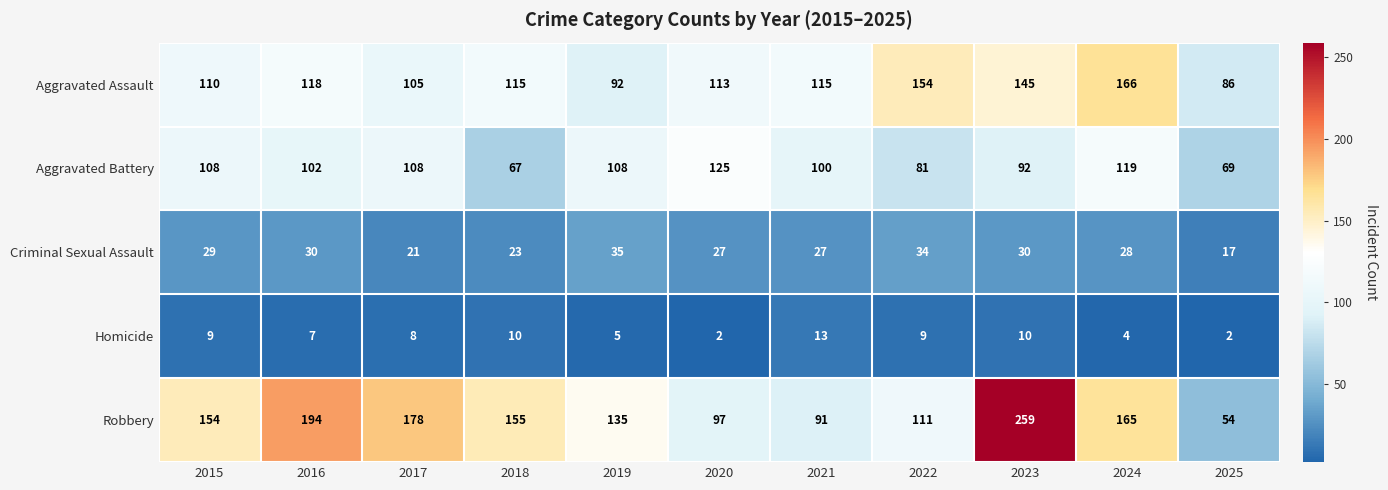

What is the difference between the highest and lowest values at 2020?

123